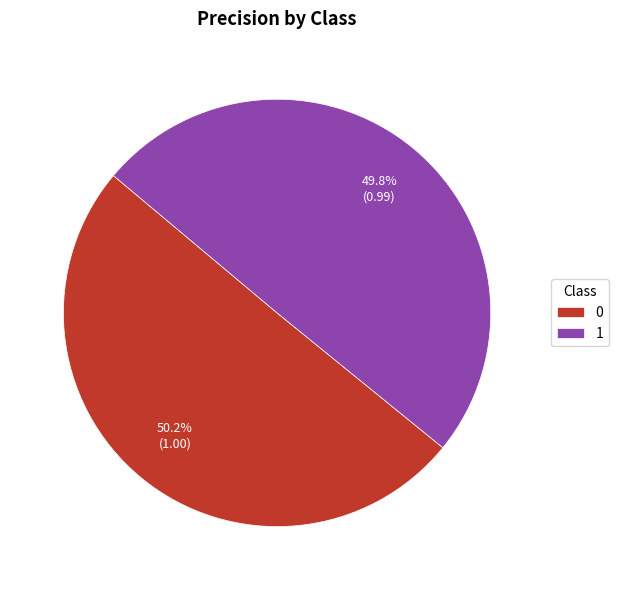

How many slices are in this pie chart?

2